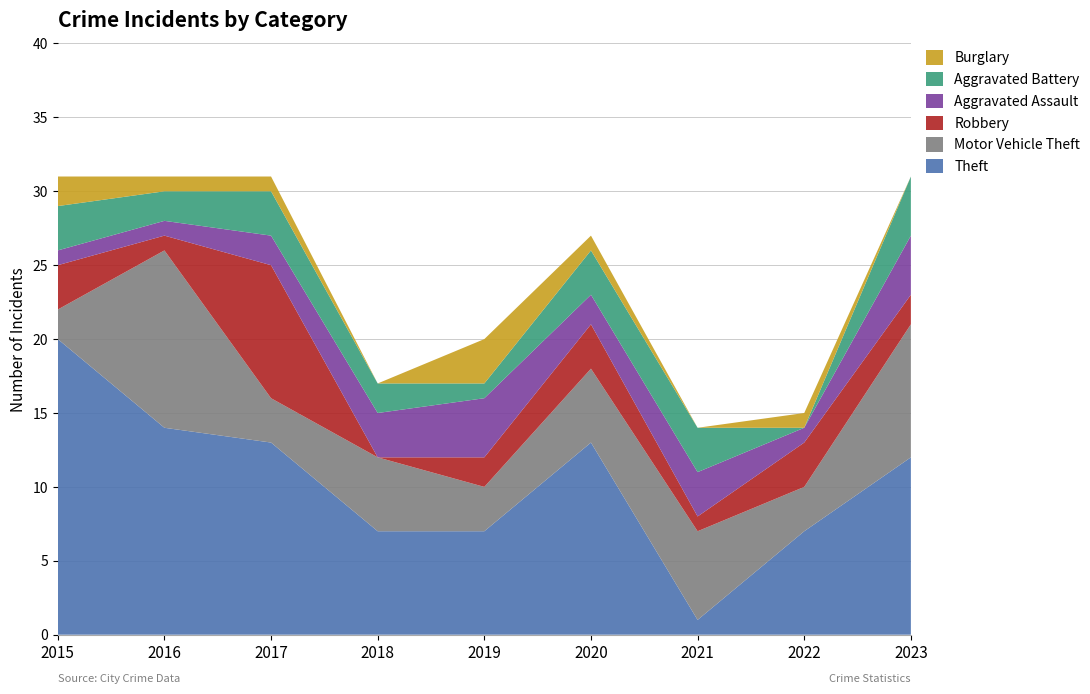

Reading left to right, what are all the values shown in this chart?

Theft: 20	14	13	7	7	13	1	7	12
Motor Vehicle Theft: 2	12	3	5	3	5	6	3	9
Robbery: 3	1	9	0	2	3	1	3	2
Aggravated Assault: 1	1	2	3	4	2	3	1	4
Aggravated Battery: 3	2	3	2	1	3	3	0	4
Burglary: 2	1	1	0	3	1	0	1	0